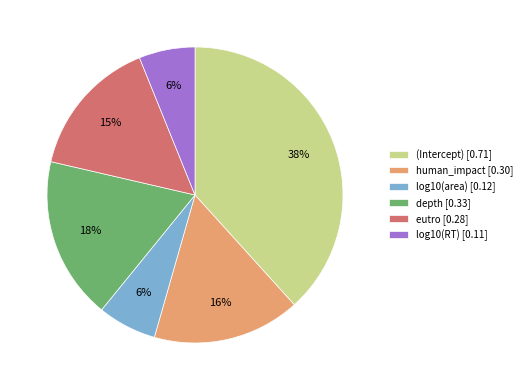

What percentage is the human_impact slice, to the nearest percent?

16%